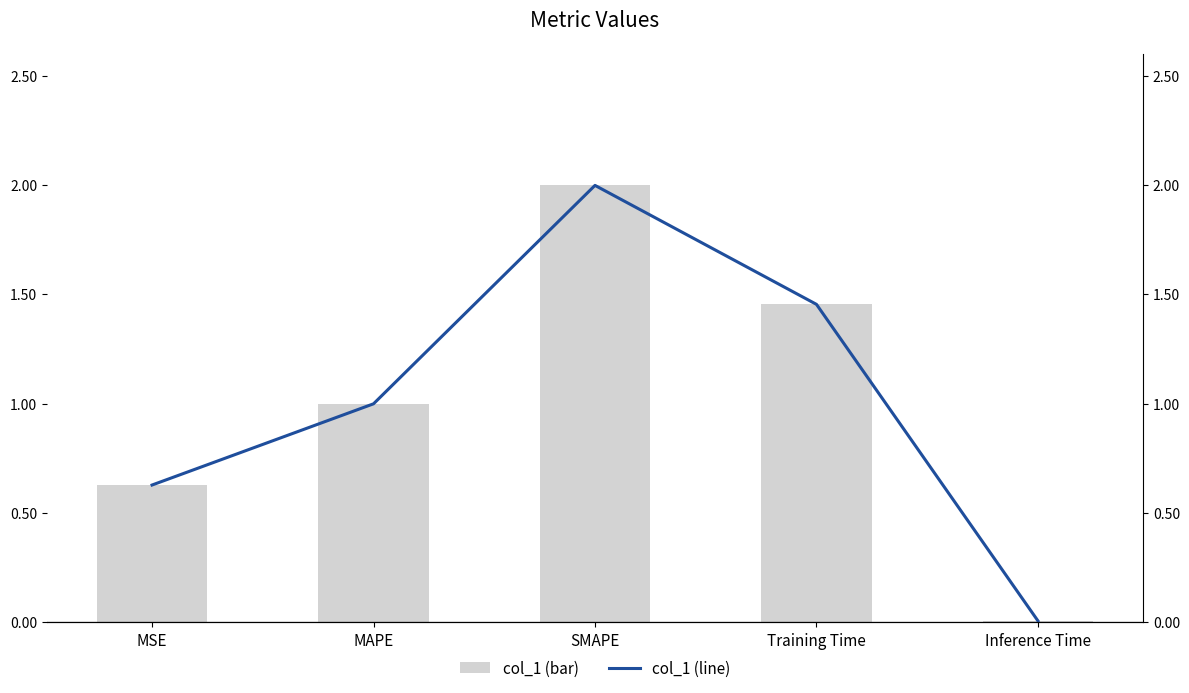

How many series are shown in this chart?

2